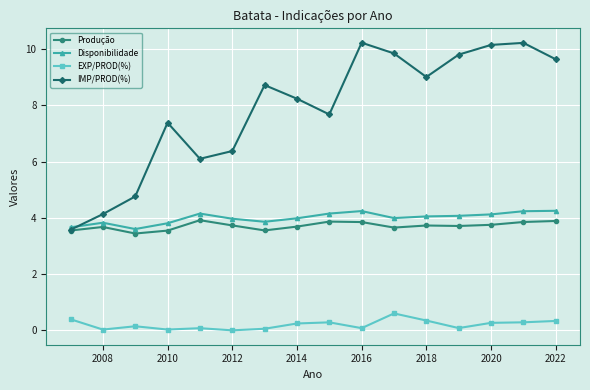

What is the minimum value for IMP/PROD(%)?

3.6